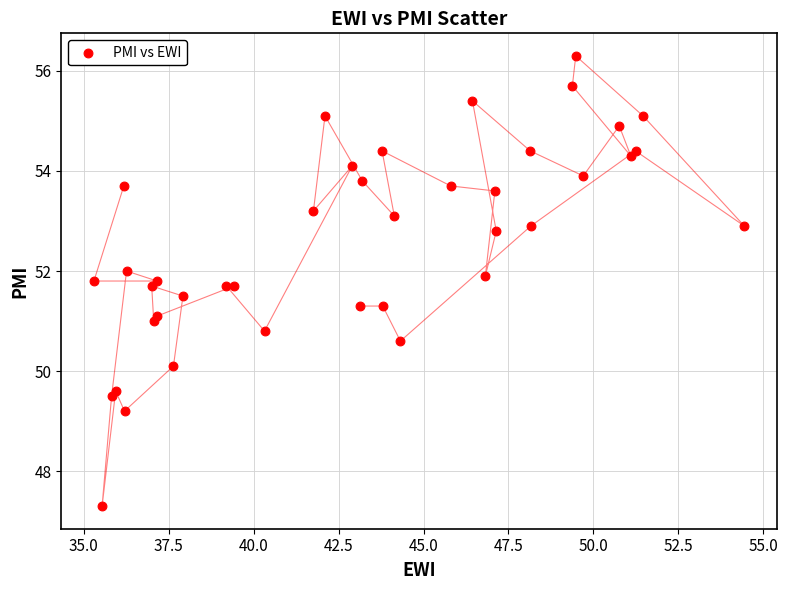

What is the range of X values (max minus min)?

19.1